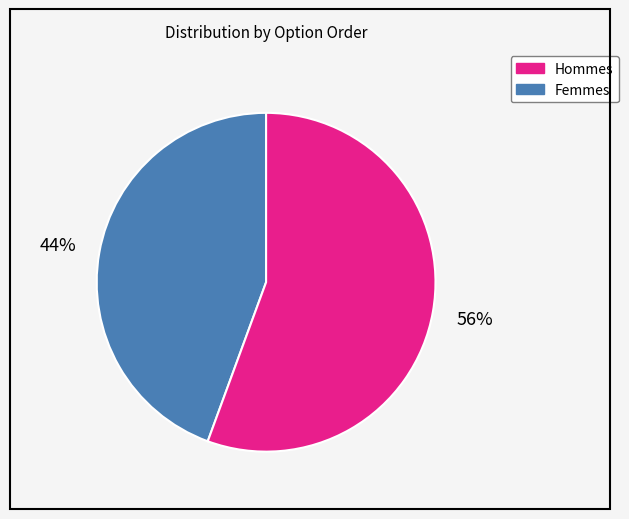

To the nearest percent, what is the average slice percentage?

50%